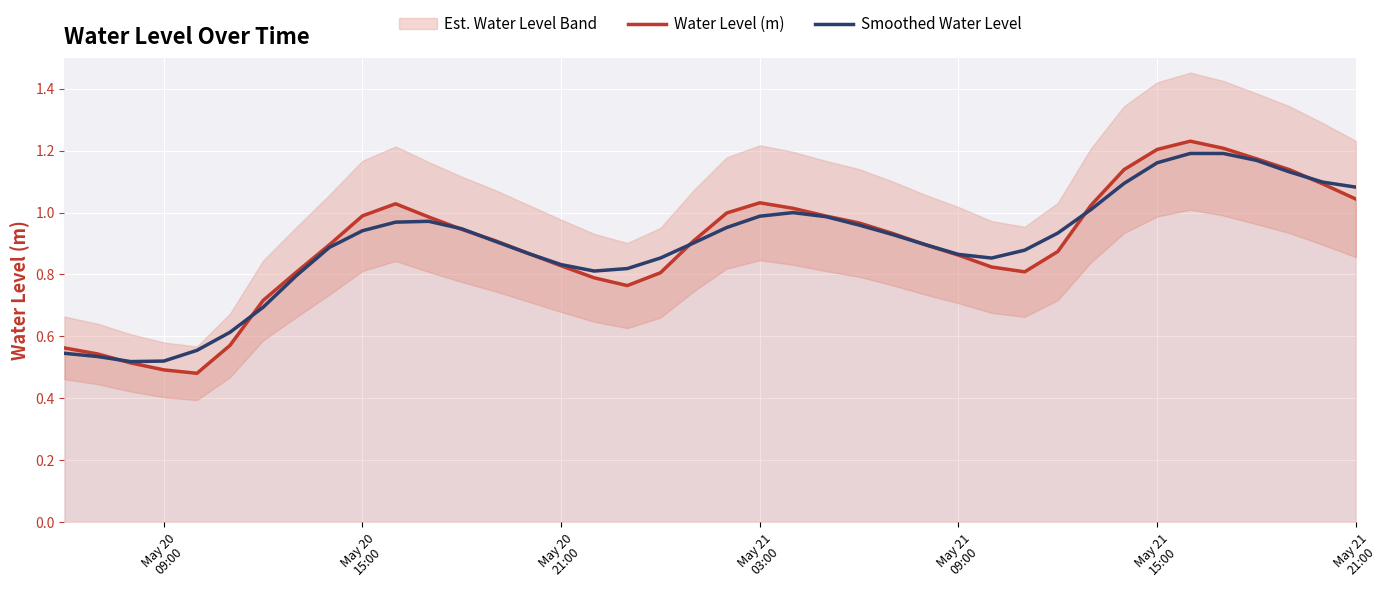

True or false: Smoothed Water Level and Water Level (m) cross at least once.

True